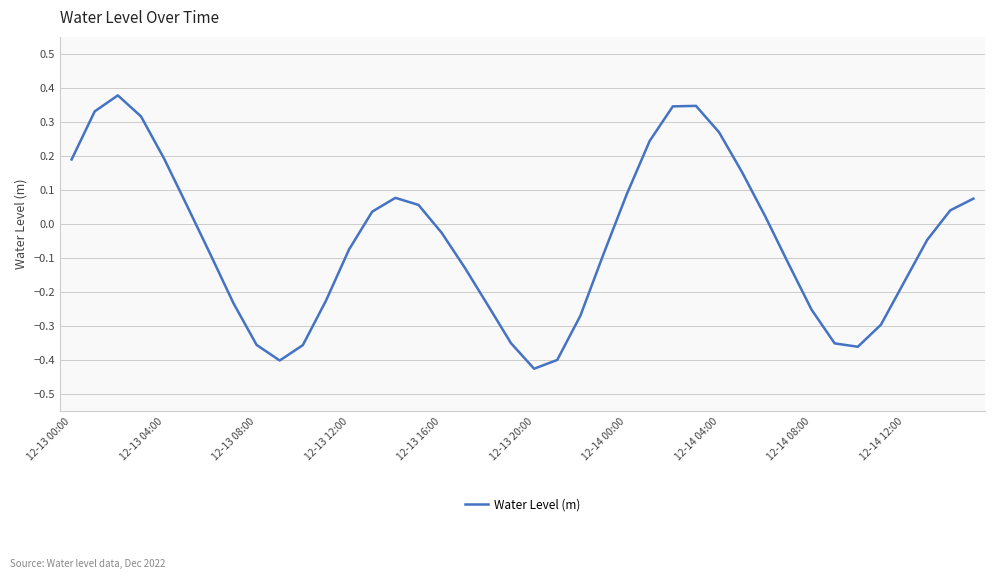

What is the difference between the maximum and minimum values?

0.8